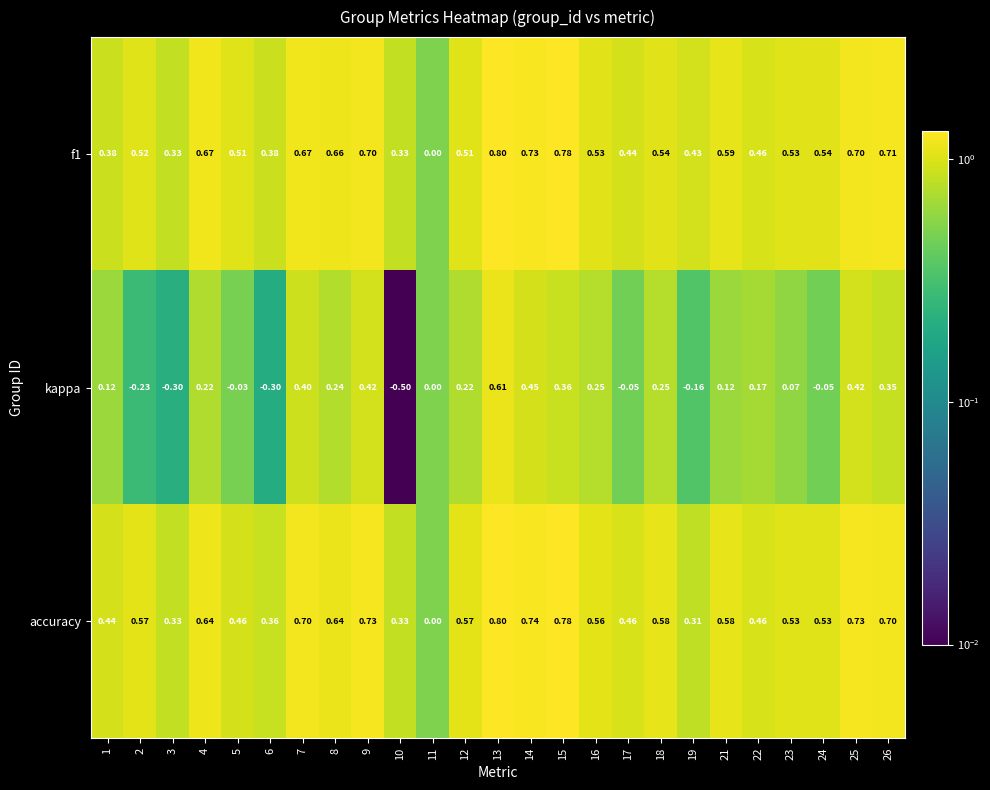

Which series changed the most between 24 and 26?

kappa